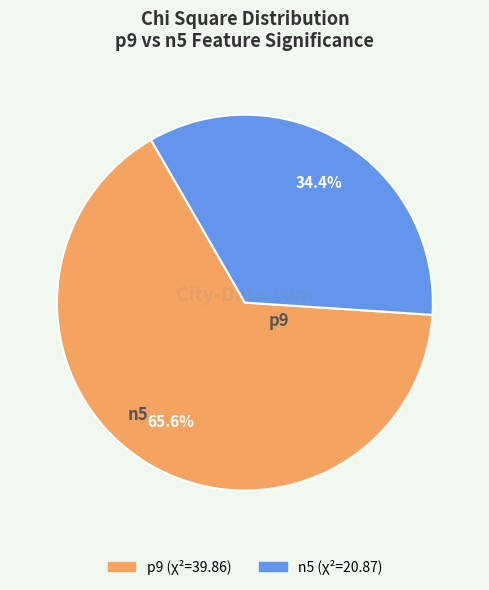

What percentage is NOT represented by p9?

34.4%